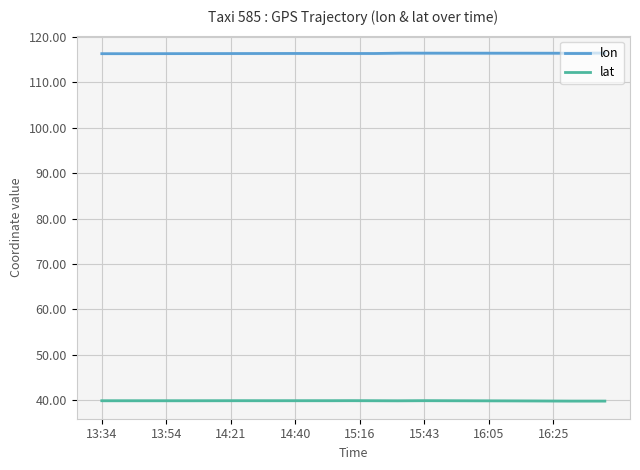

True or false: lon has more than 0 interior local peaks.

True